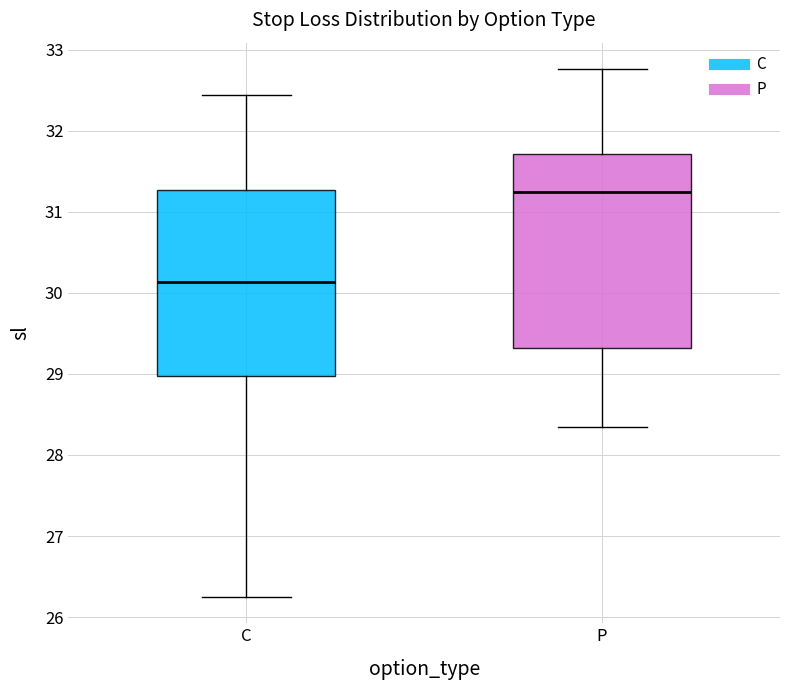

Which box is the tallest, from its lower edge to its upper edge?

P